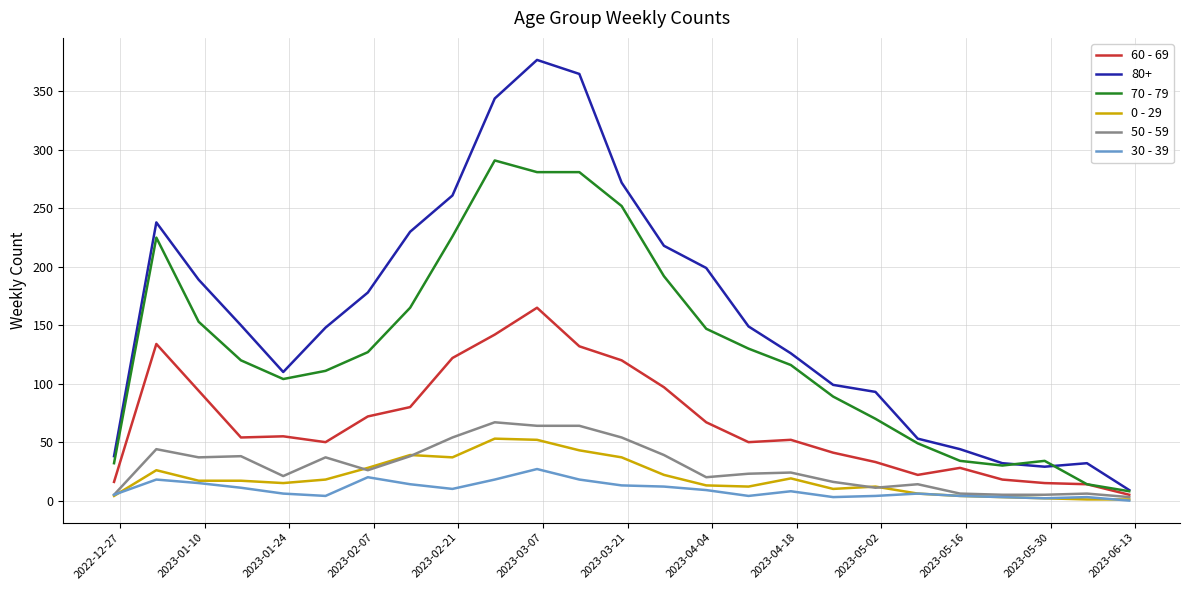

Which series has the largest total across all categories?

80+